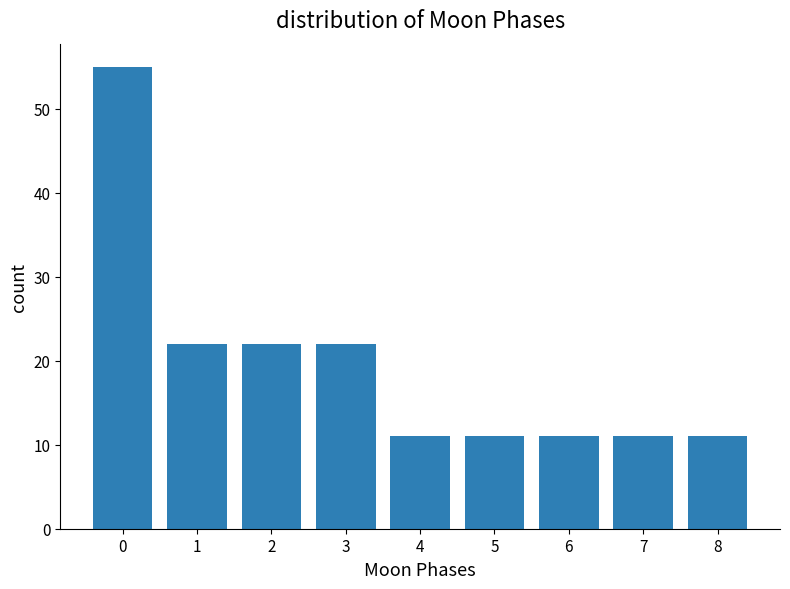

Reading left to right, extract all data points from this chart.

55	22	22	22	11	11	11	11	11